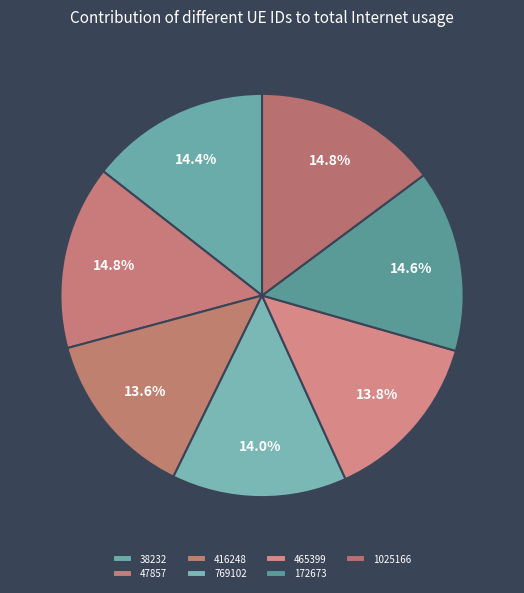

To the nearest percent, what is the combined percentage of 38232 and 172673?

29%